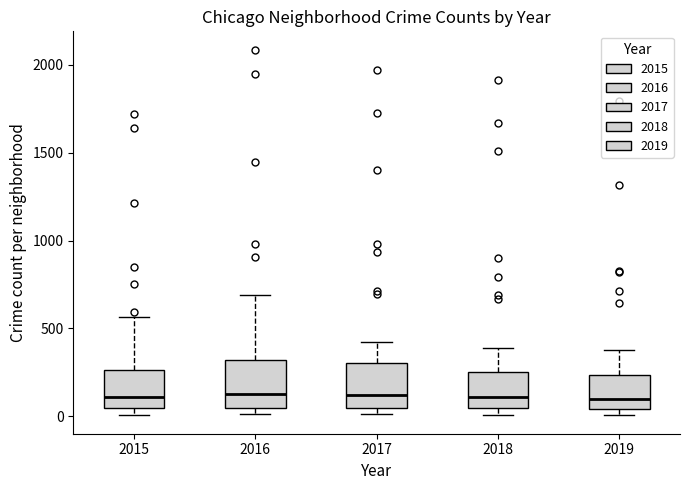

Reading left to right, transcribe this box plot: for each box, give where its median line is, the range the box spans, and where its two whiskers end, as read against the y-axis. The values are not printed on the chart, so give them approximately, as read against the axis.

2015: median 100, box 50 to 250, whiskers 0 to 550
2016: median 150, box 50 to 300, whiskers 0 to 700
2017: median 100, box 50 to 300, whiskers 0 to 400
2018: median 100, box 50 to 250, whiskers 0 to 400
2019: median 100, box 50 to 250, whiskers 0 to 400